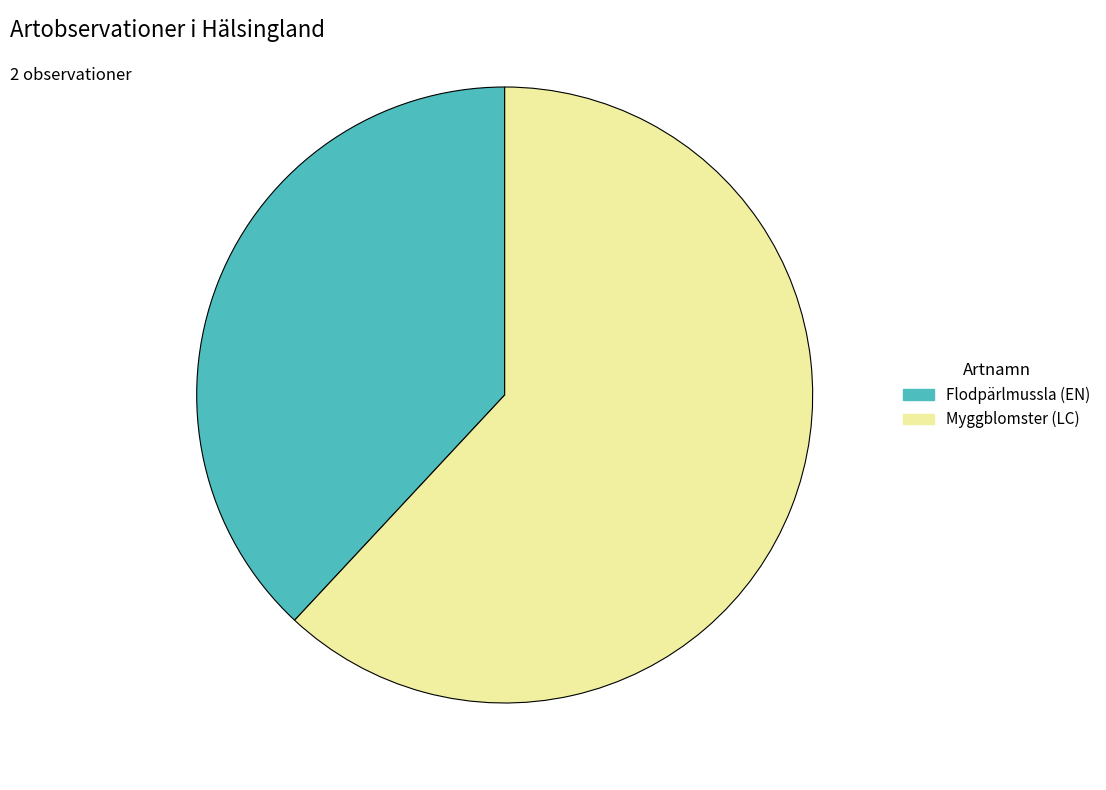

Rank the categories by value from lowest to highest.

Flodpärlmussla (EN), Myggblomster (LC)